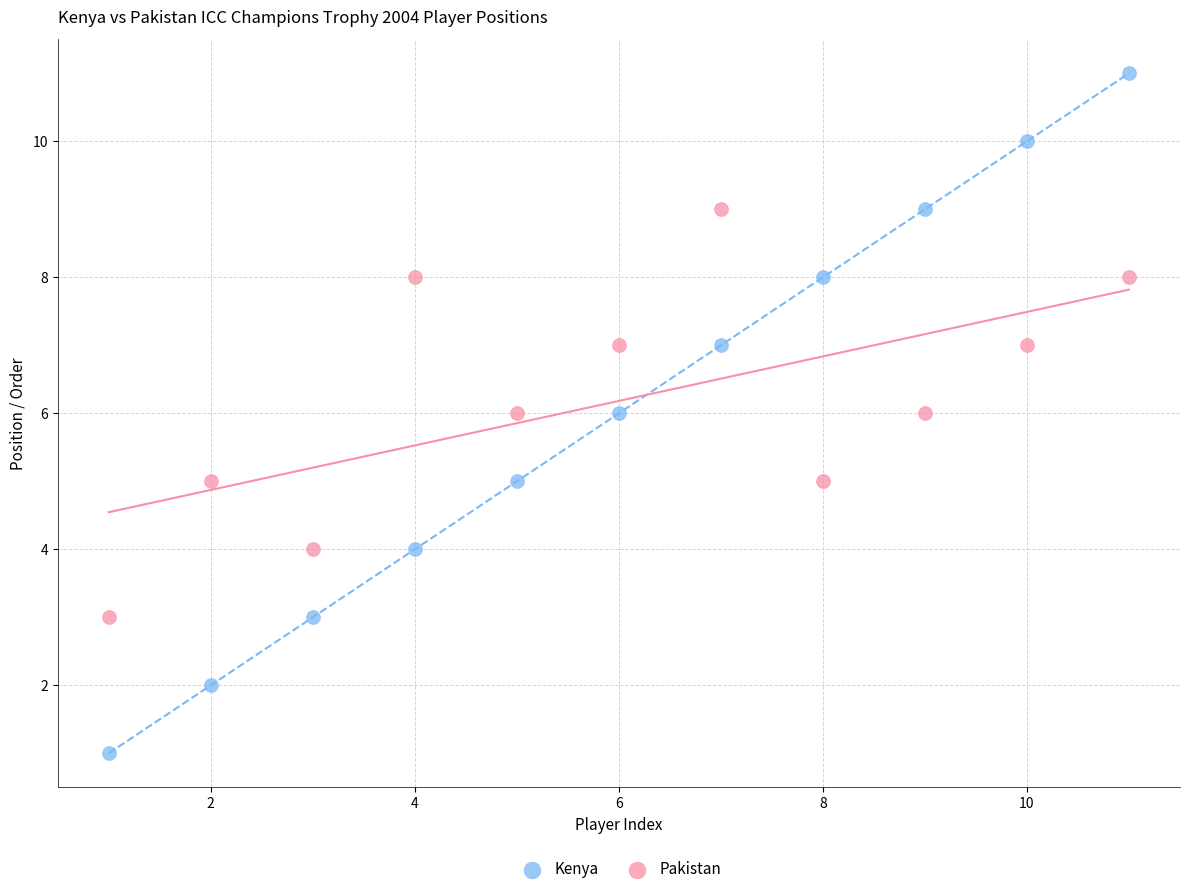

Which series has the largest Y range (max minus min)?

Kenya